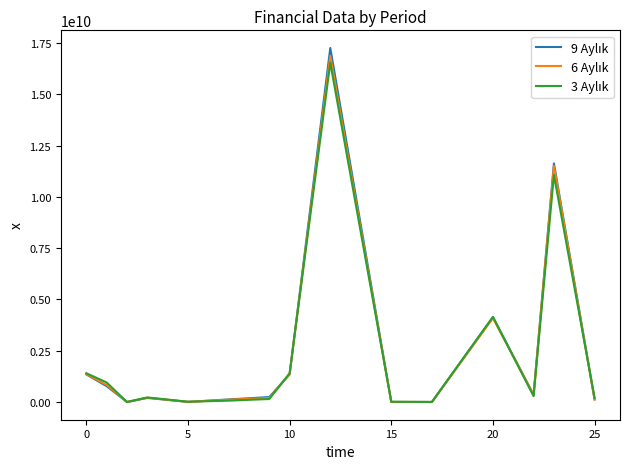

What is the maximum value shown in the chart?

17261232602